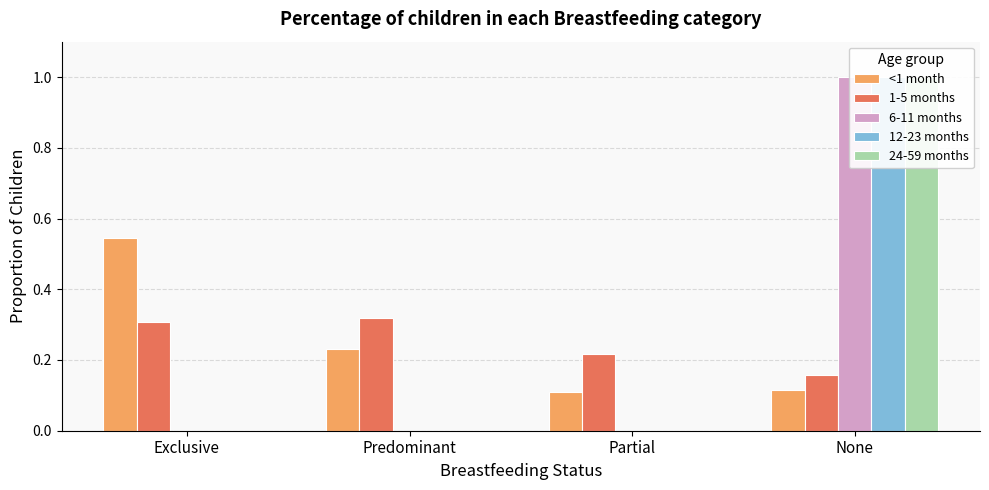

At which category is the sum across all series the highest?

None